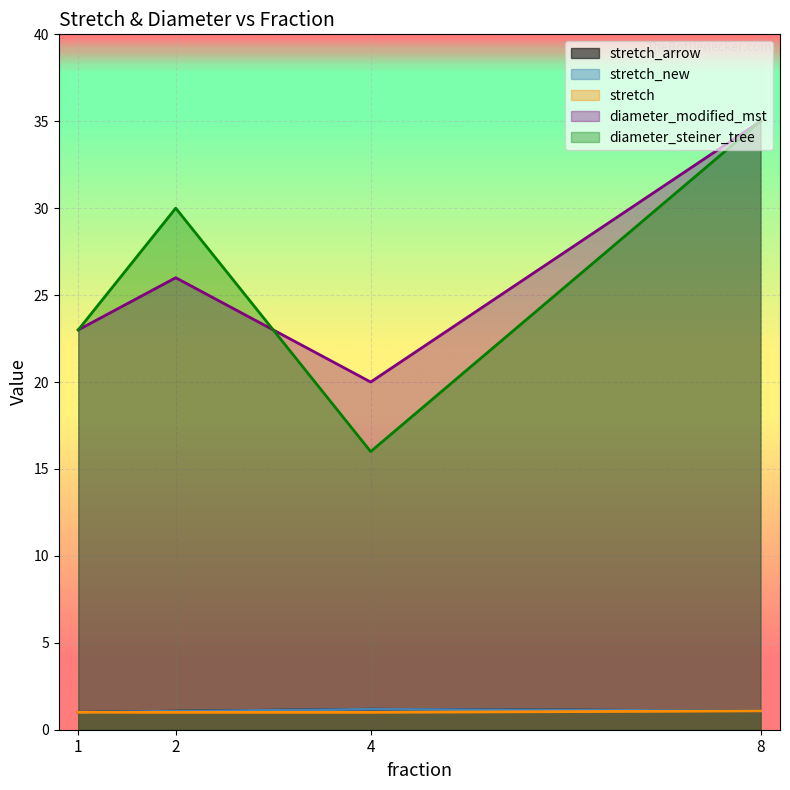

True or false: diameter_steiner_tree has more than 1 interior local peaks.

False